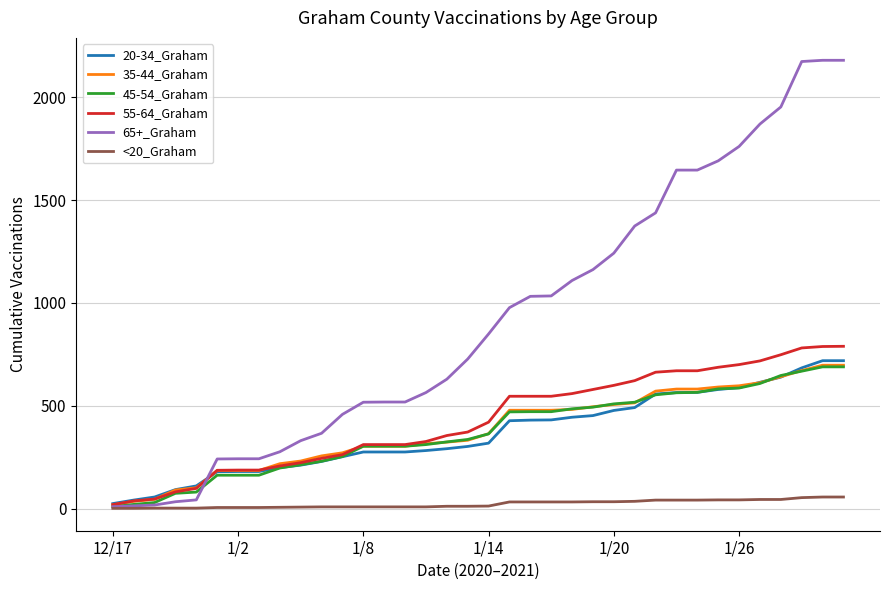

Which series has the largest range (max minus min)?

65+_Graham